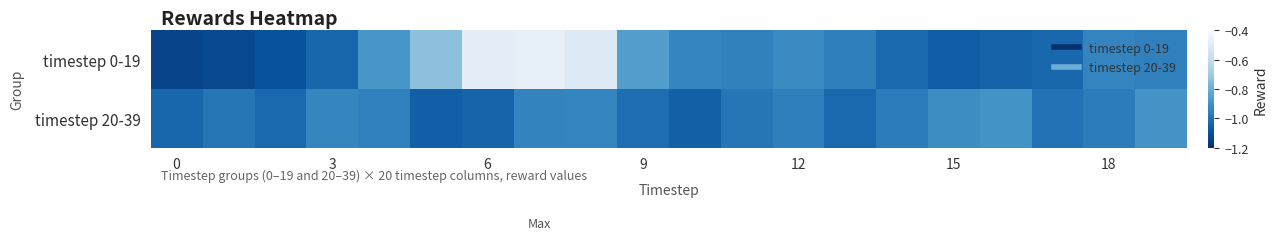

List the series in order of their overall mean, highest first.

timestep 0-19, timestep 20-39